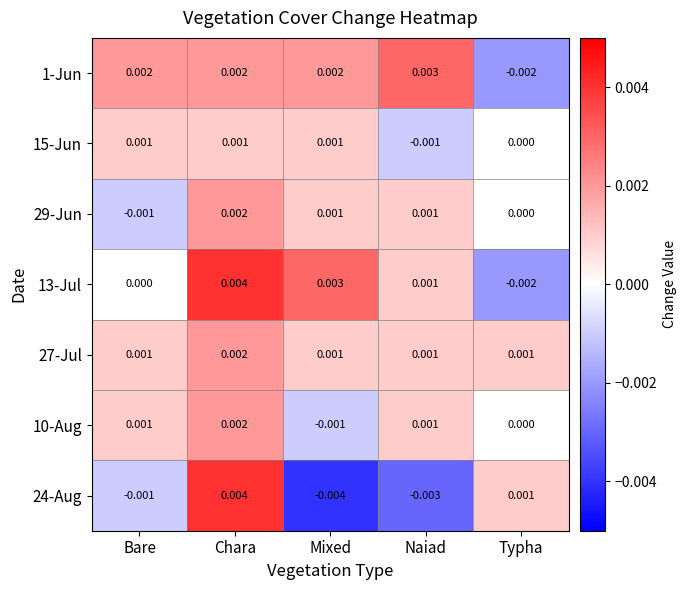

At which label is 29-Jun closest to 0?

Typha